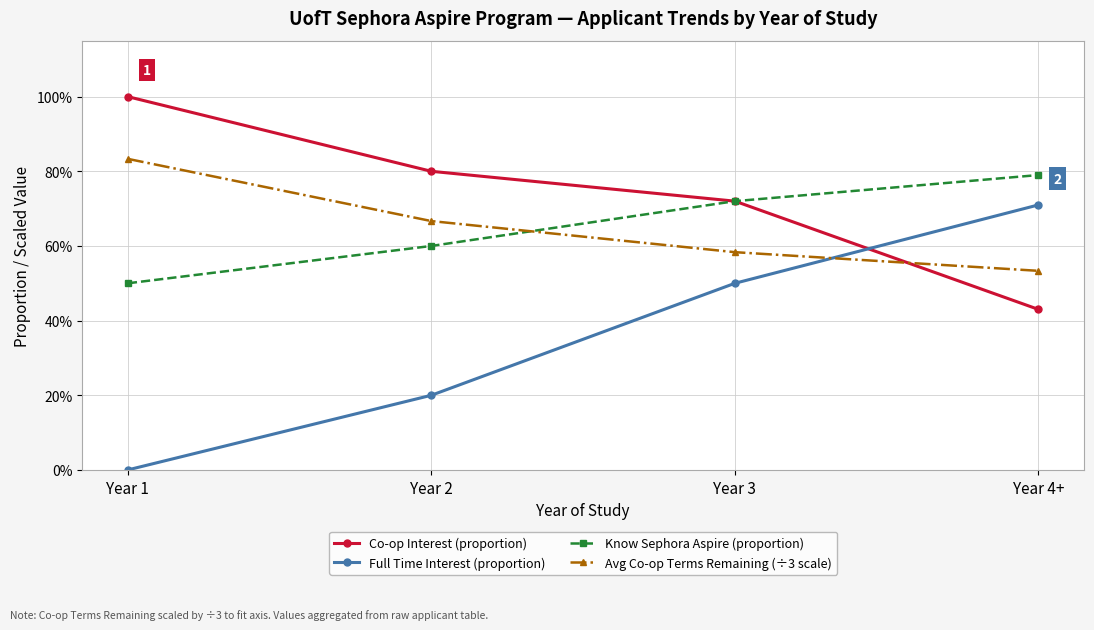

Reading left to right, list all the values displayed in this chart.

Co-op Interest (proportion): Year 1=1.0	Year 2=0.8	Year 3=0.7	Year 4+=0.4
Full Time Interest (proportion): Year 1=0.0	Year 2=0.2	Year 3=0.5	Year 4+=0.7
Know Sephora Aspire (proportion): Year 1=0.5	Year 2=0.6	Year 3=0.7	Year 4+=0.8
Avg Co-op Terms Remaining (÷3 scale): Year 1=0.8	Year 2=0.7	Year 3=0.6	Year 4+=0.5